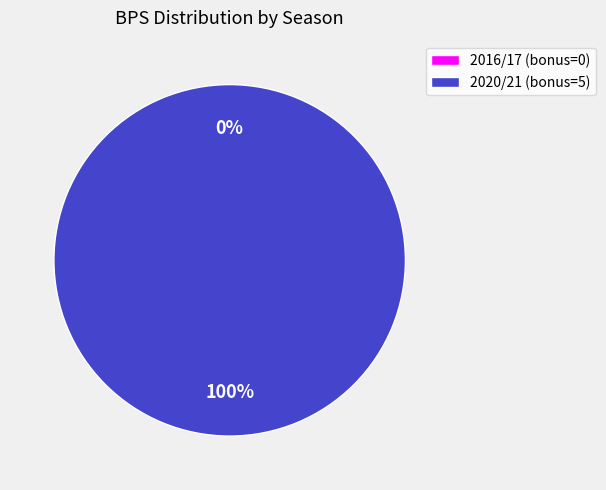

What is the majority slice?

2020/21 (bonus=5)